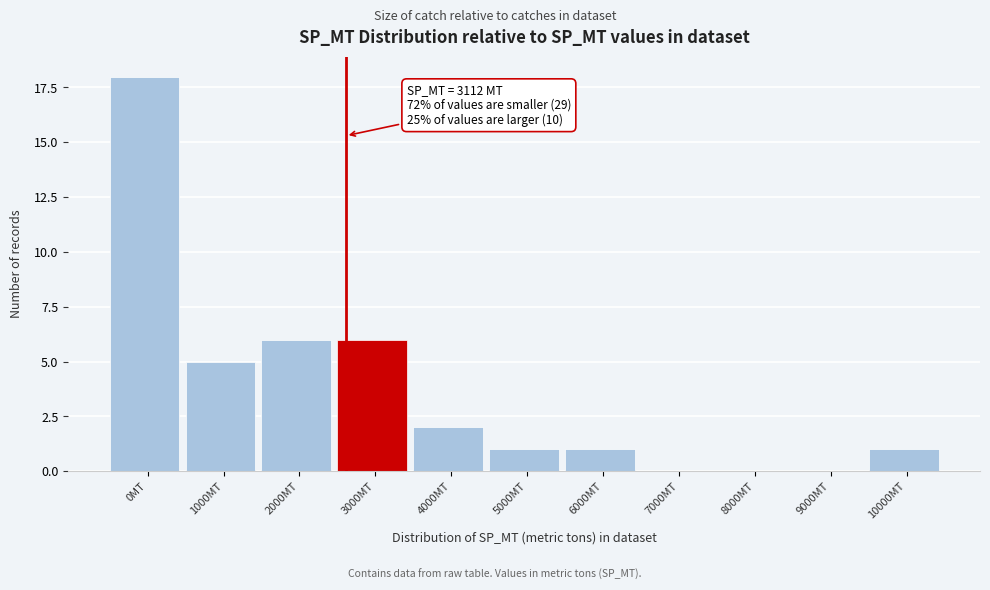

Reading right to left, list all the values displayed in this chart.

10000MT=1	9000MT=0	8000MT=0	7000MT=0	6000MT=1	5000MT=1	4000MT=2	3000MT=6	2000MT=6	1000MT=5	0MT=18